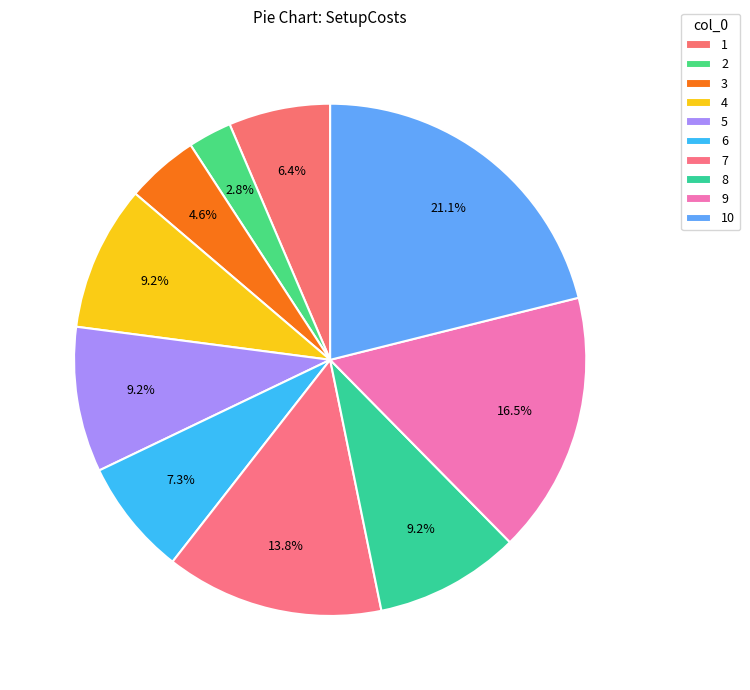

Is it true that 10 is 27% of the pie?

False